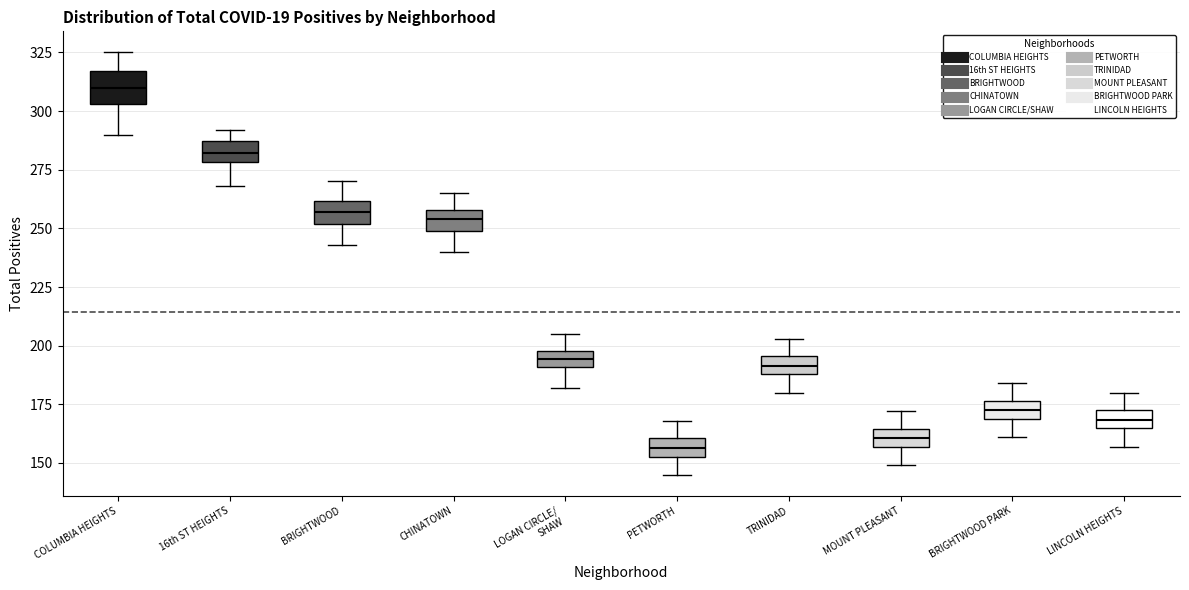

Where is the lower edge of the box for LINCOLN HEIGHTS on the y-axis? The values are not printed on the chart, so give them approximately, as read against the axis.

165